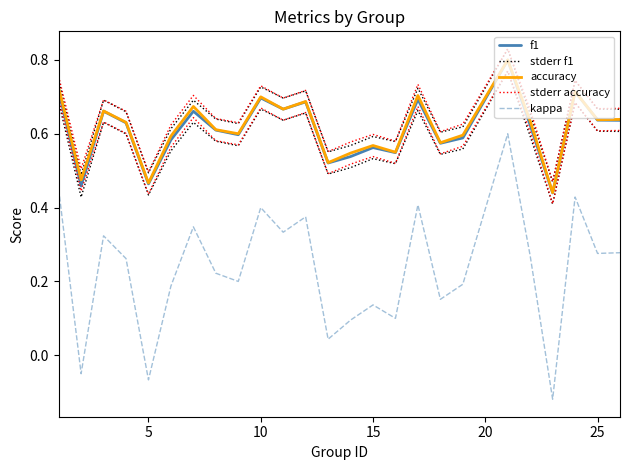

How many interior local peaks does the stderr f1 series have?

8